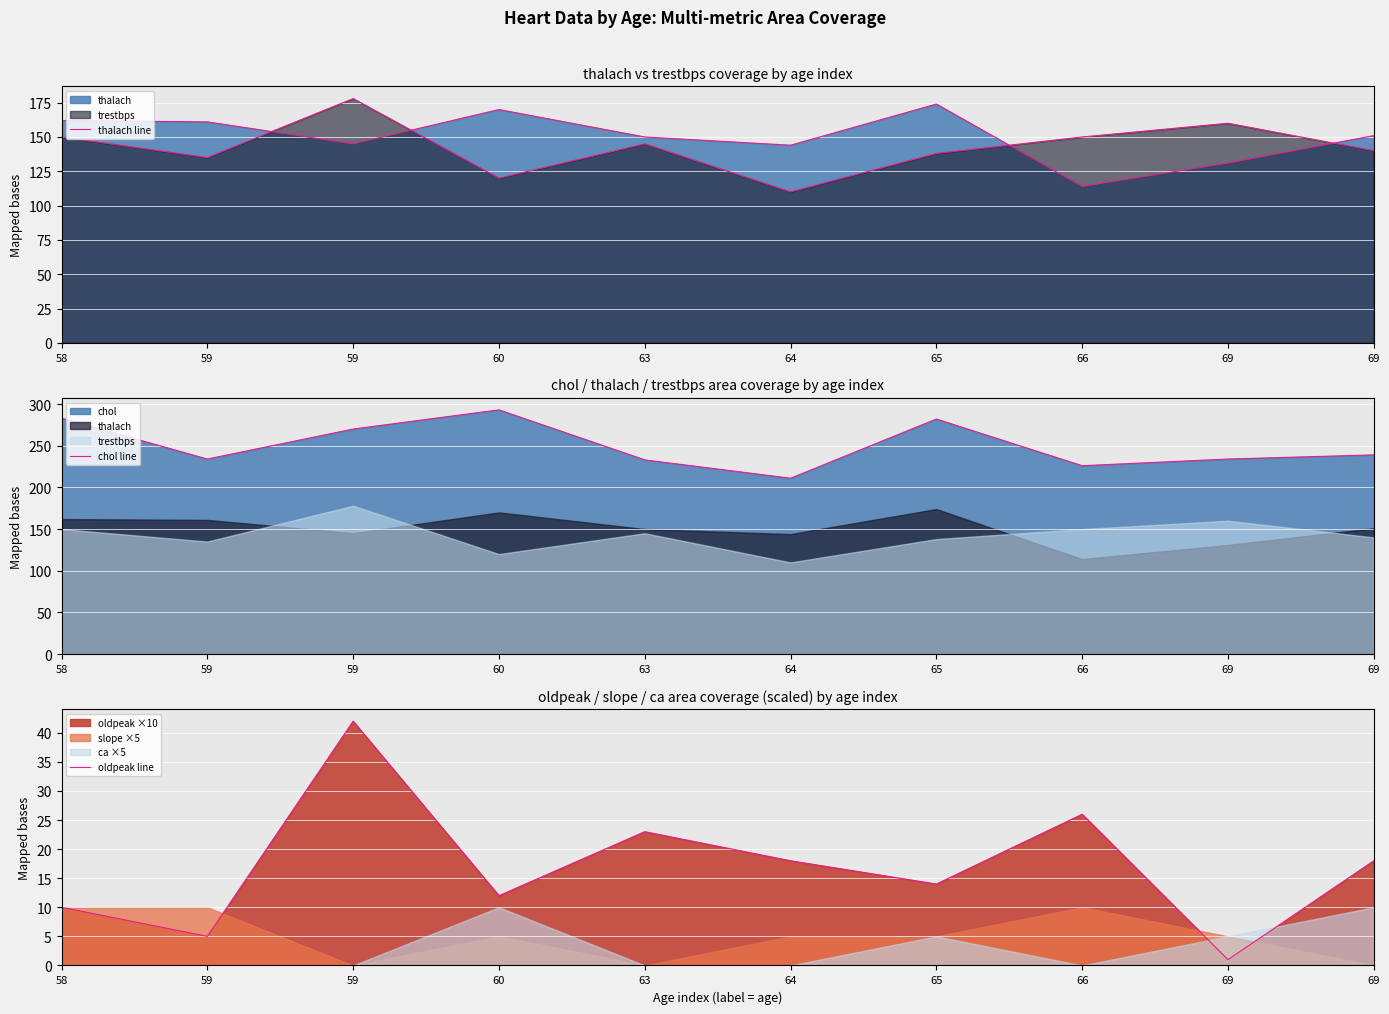

Rank the series at 60 from highest to lowest value.

chol line, thalach line, oldpeak line